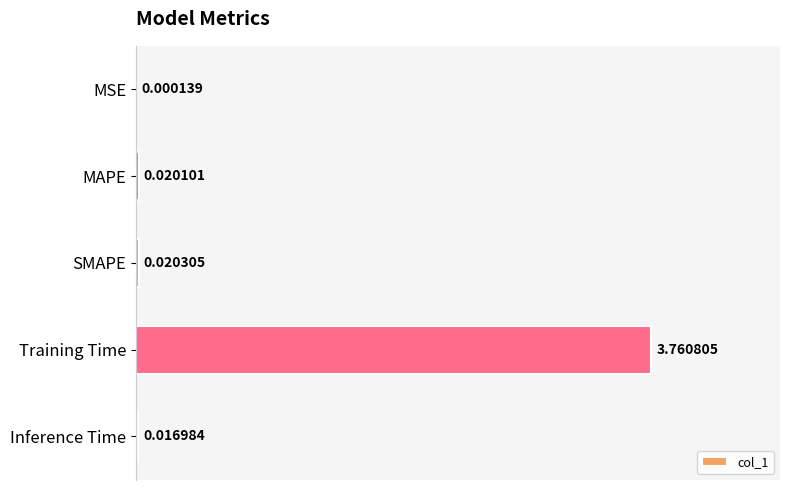

Which has a higher value, Inference Time or MSE?

Inference Time